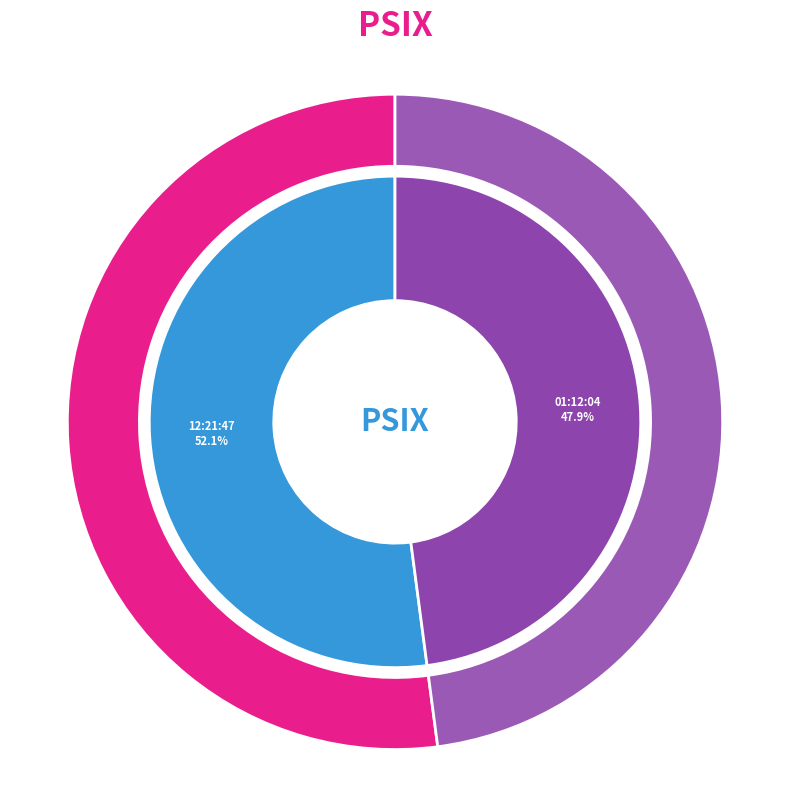

The 12:21:47 slice represents 39% of the pie. True or false?

False